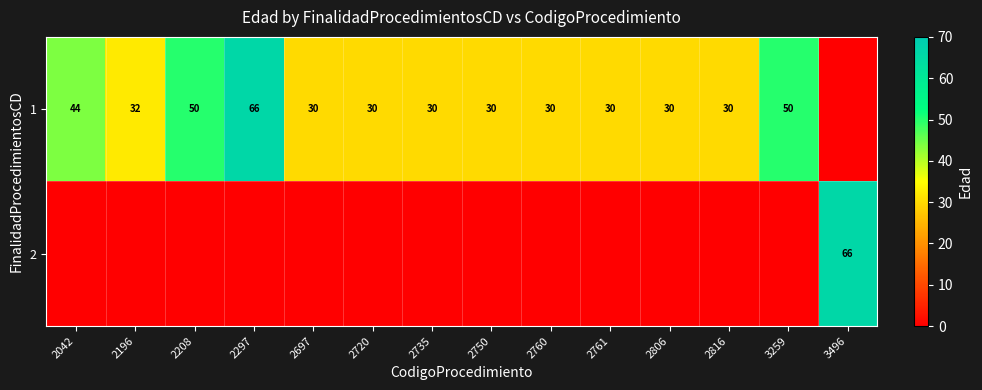

The 1 series shows 30 at 2816. True or false?

True